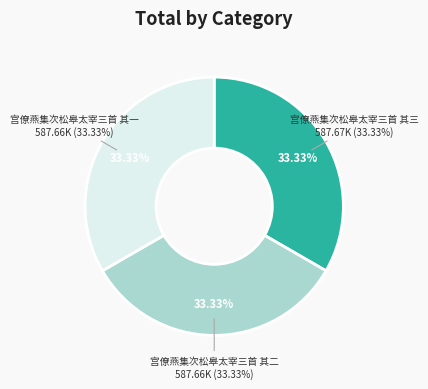

How much of the chart is everything except 宫僚燕集次松皋太宰三首 其二?

66.7%